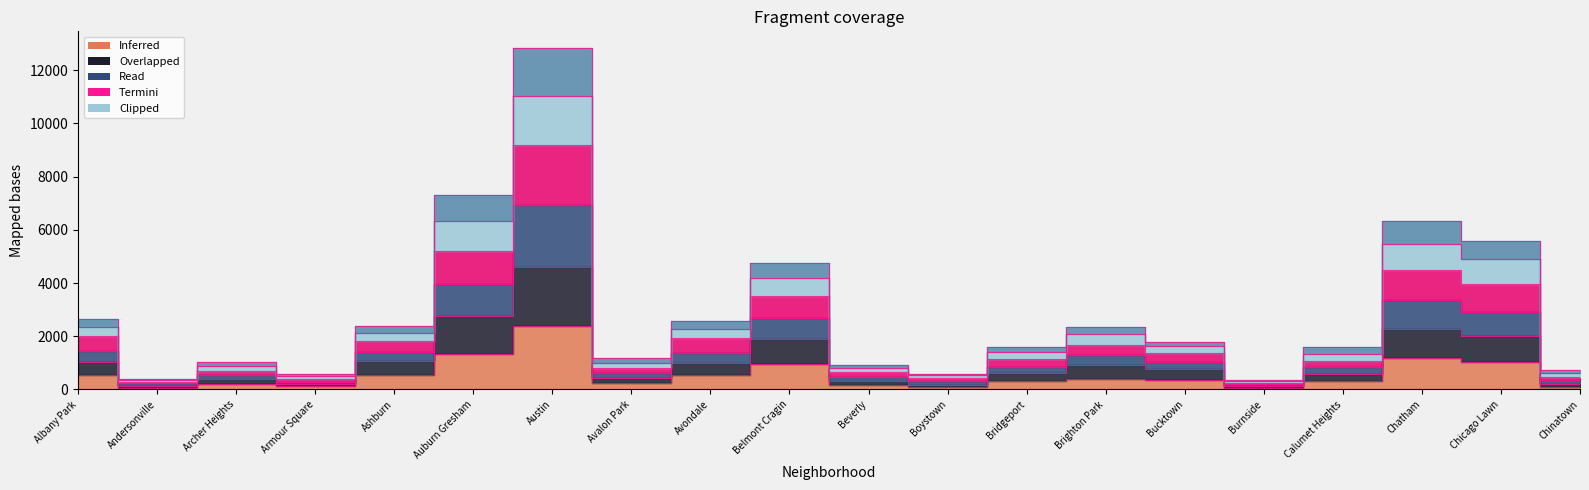

What is the approximate value at Austin, to the nearest 10?

2370